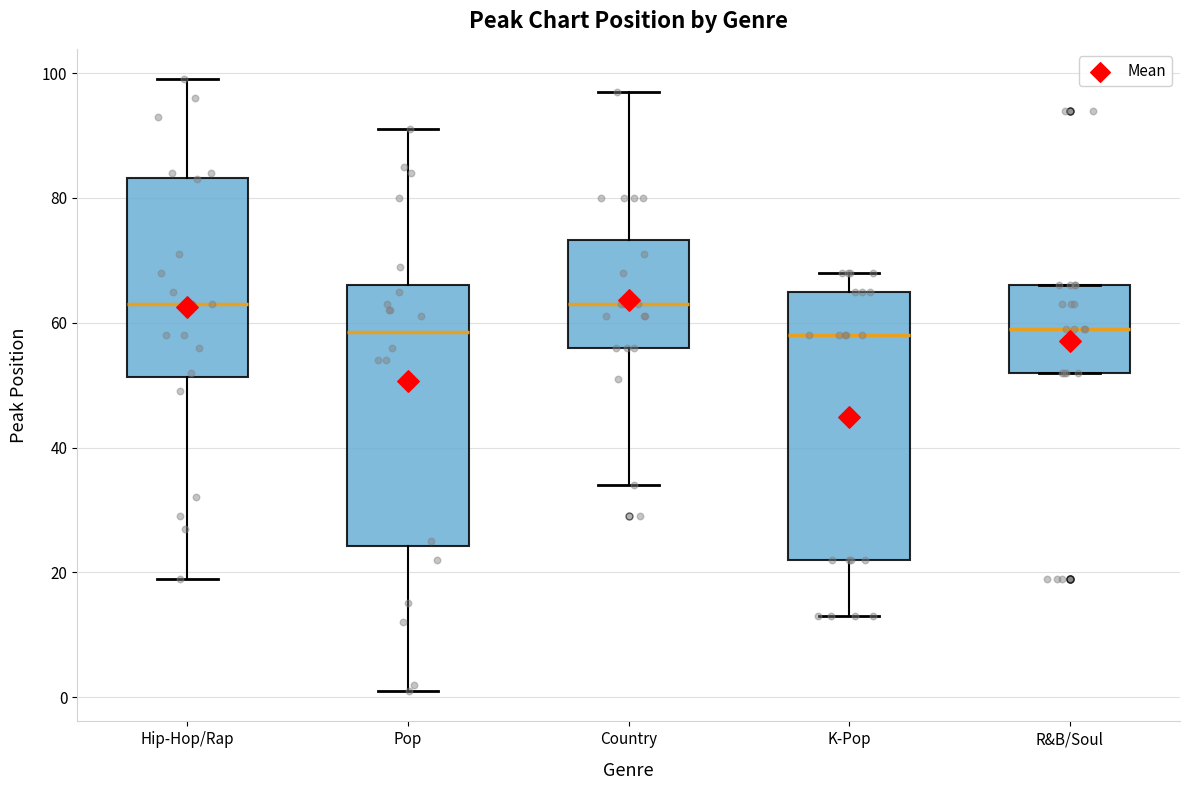

Where does the upper whisker of the box for Hip-Hop/Rap end on the y-axis? The values are not printed on the chart, so give them approximately, as read against the axis.

100